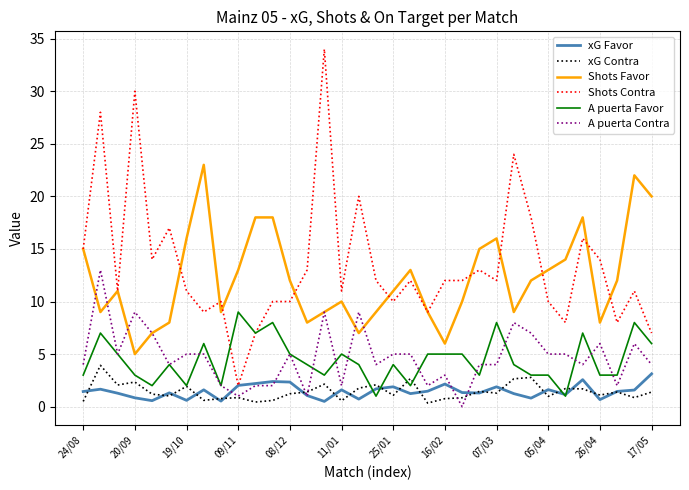

True or false: Shots Favor and xG Favor cross at least once.

False